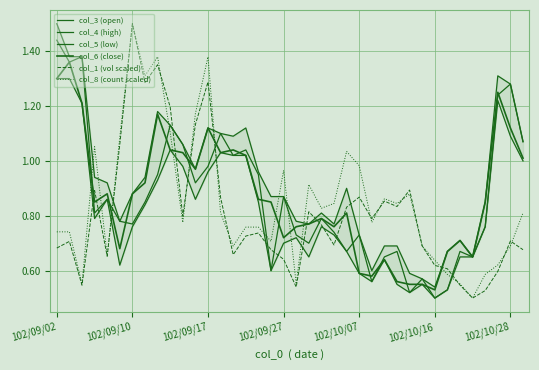

At how many categories does at least one series exceed 1?

19